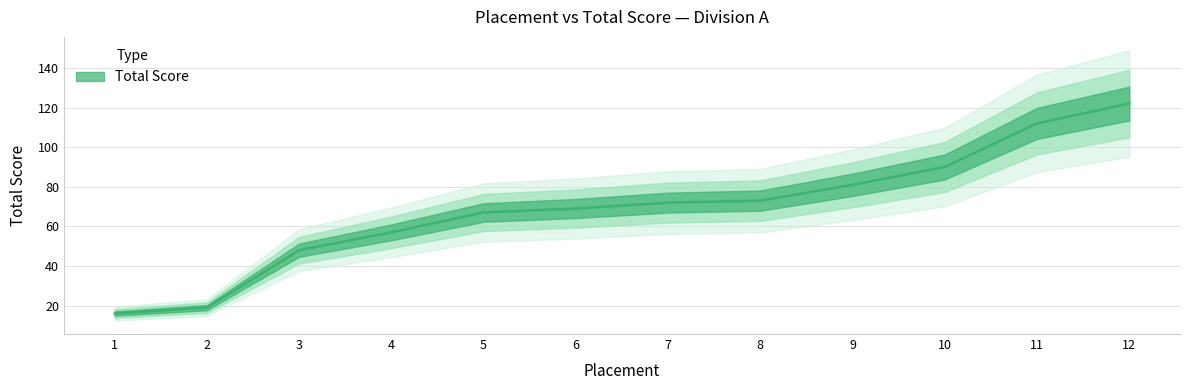

Reading left to right, list all the values displayed in this chart.

1=16	2=19	3=48	4=57	5=67	6=69	7=72	8=73	9=81	10=90	11=112	12=122